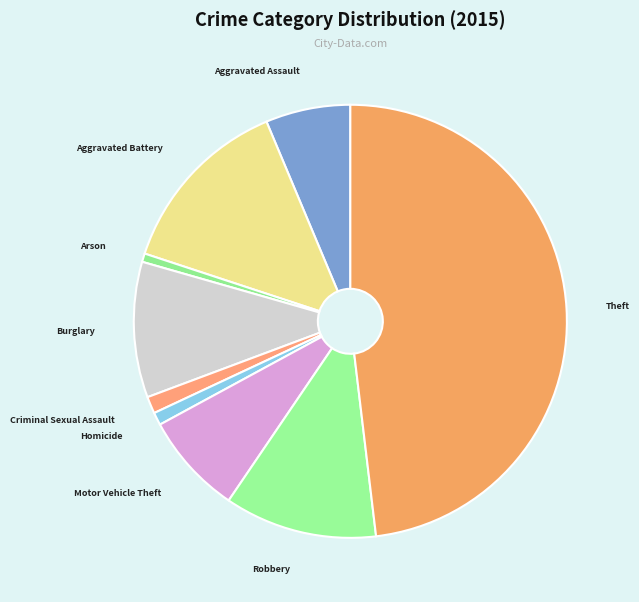

Count the number of slices in the pie.

9